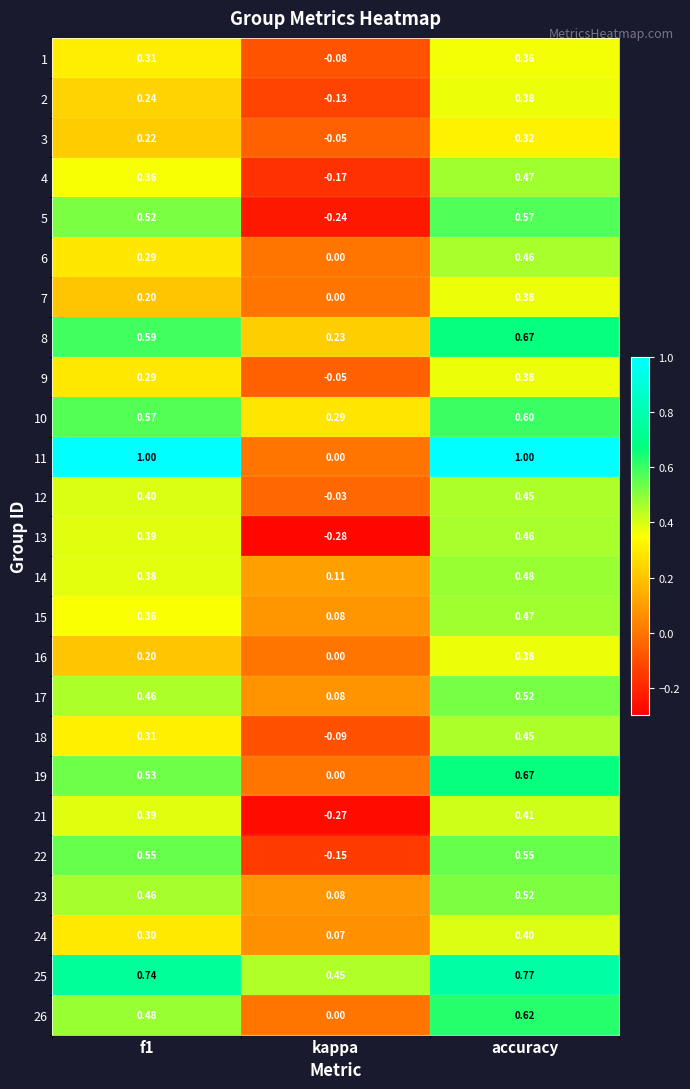

At how many categories does at least one series exceed 0?

3